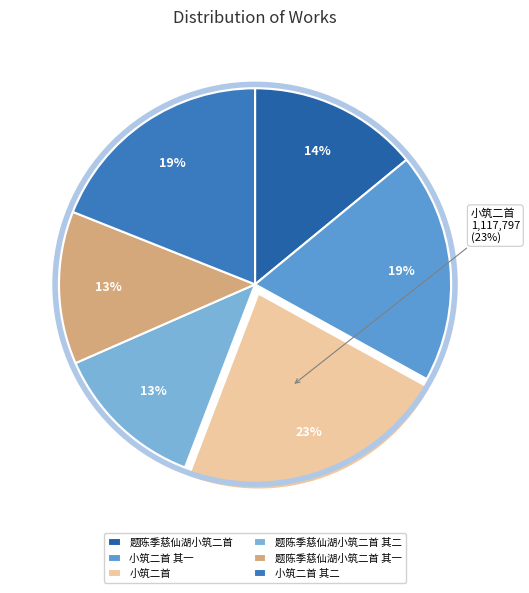

How many segments does this pie chart have?

6